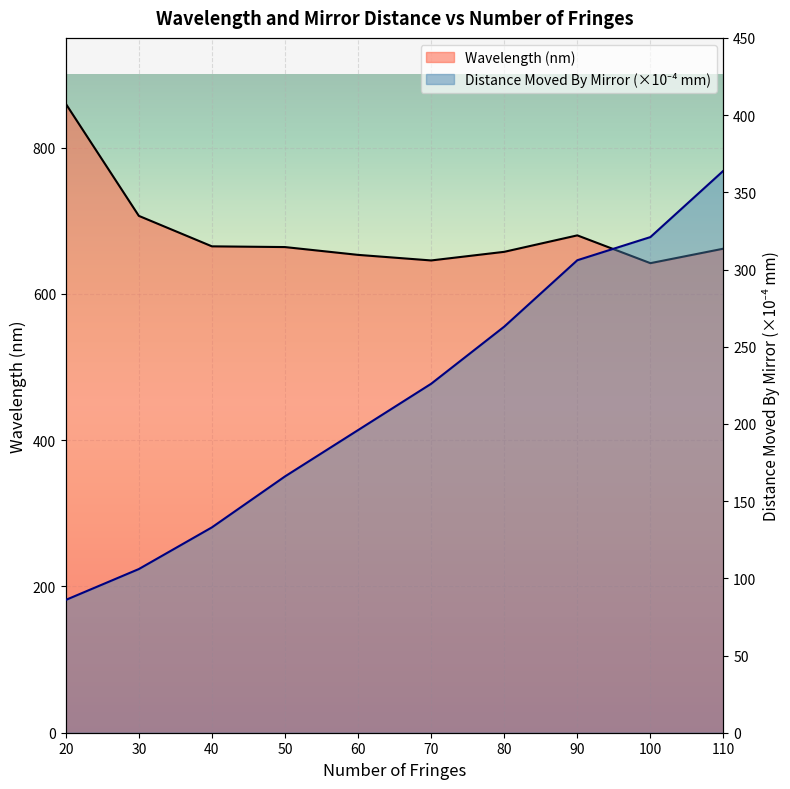

Reading right to left, extract all data points from this chart.

Wavelength (nm): 110=661.8	100=642.0	90=680.0	80=657.5	70=645.7	60=653.3	50=664.0	40=665.0	30=706.7	20=860.0
Distance Moved By Mirror (mm): 110=364.0	100=321.0	90=306.0	80=263.0	70=226.0	60=196.0	50=166.0	40=133.0	30=106.0	20=86.0